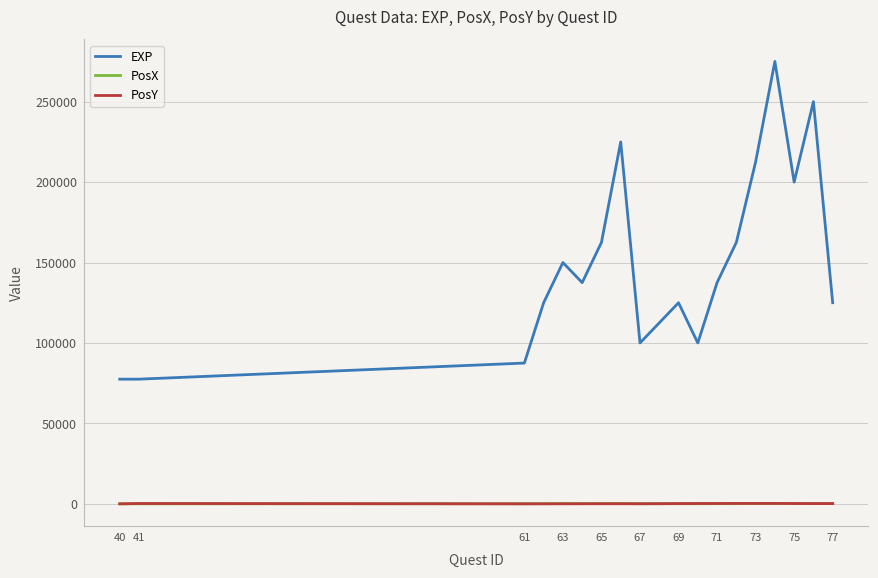

True or false: PosY and EXP intersect in this chart.

False